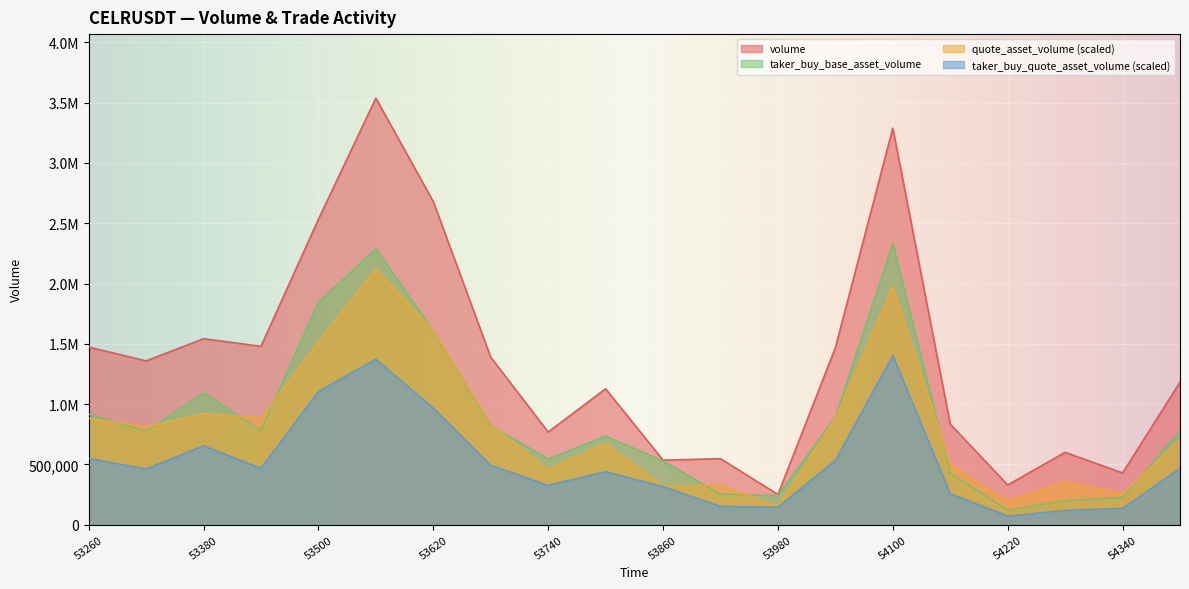

Which category has the lowest value in the quote_asset_volume series?

53980